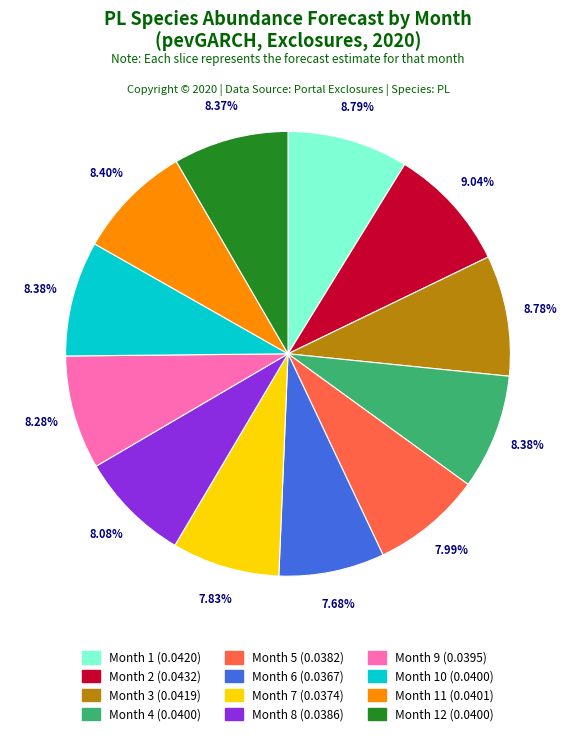

Is there a majority slice in this chart?

No